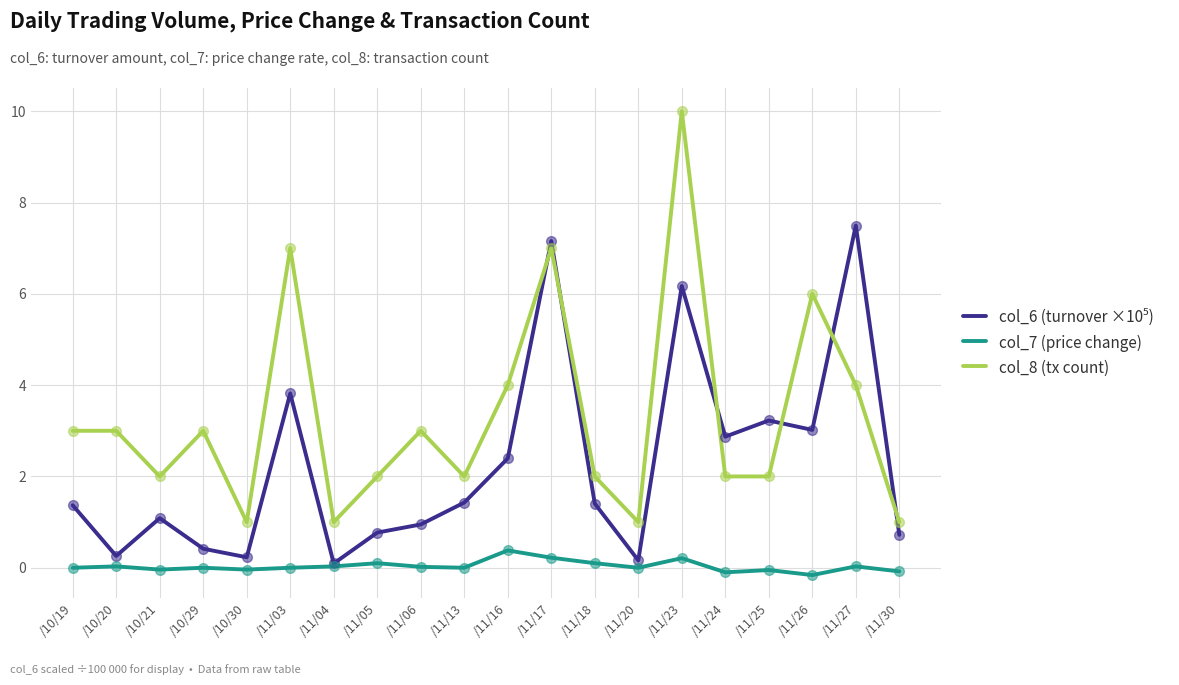

Which series has the largest range (max minus min)?

col_8 (tx count)